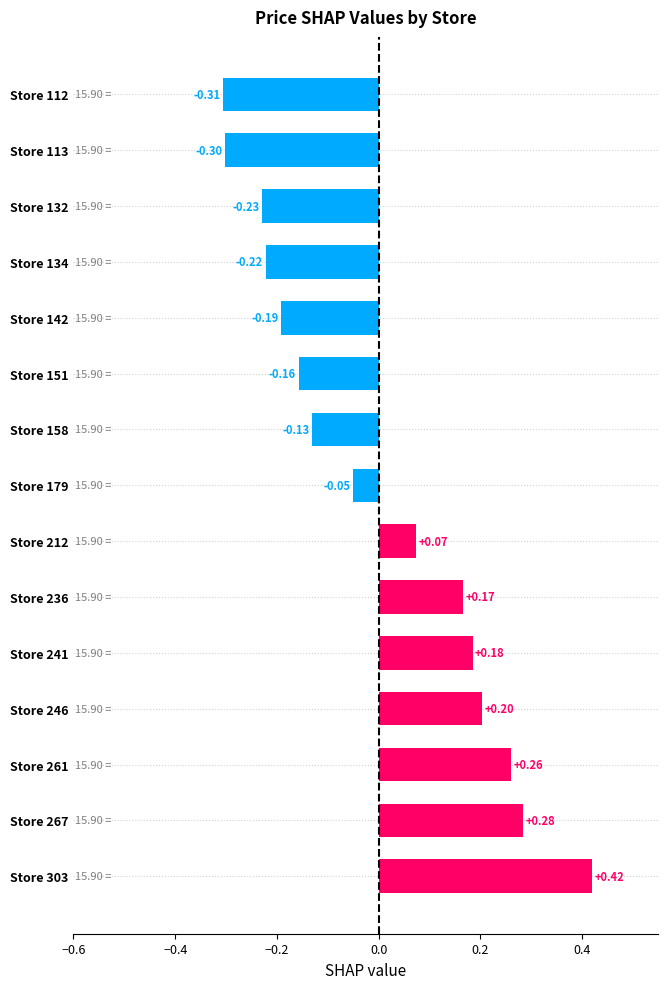

What is the difference between the maximum and minimum values?

0.7